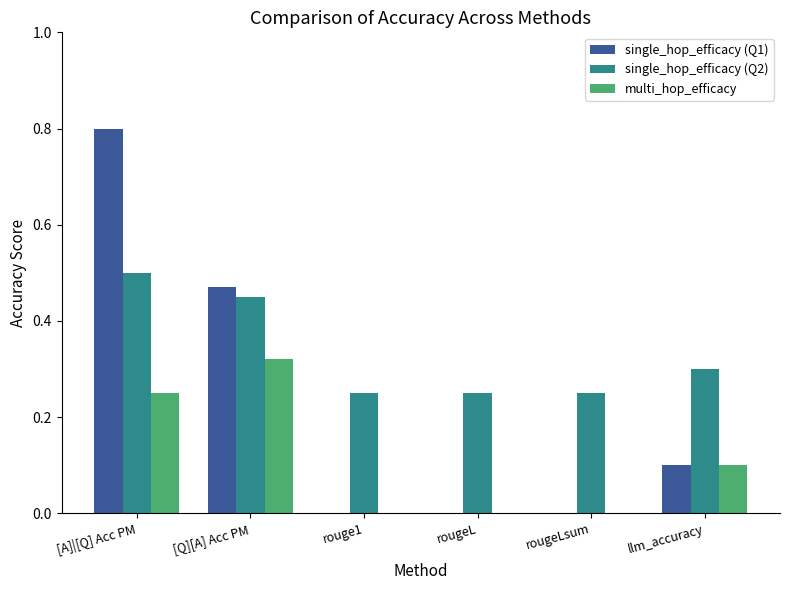

Which category has the highest value across all series?

[A]|[Q] Acc PM